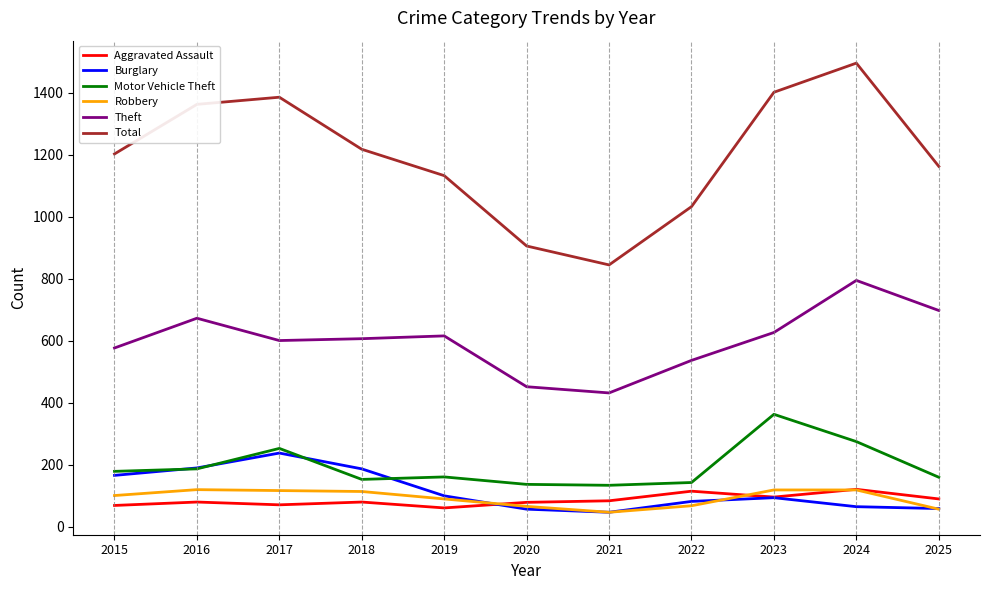

At how many categories does at least one series exceed 1323?

4